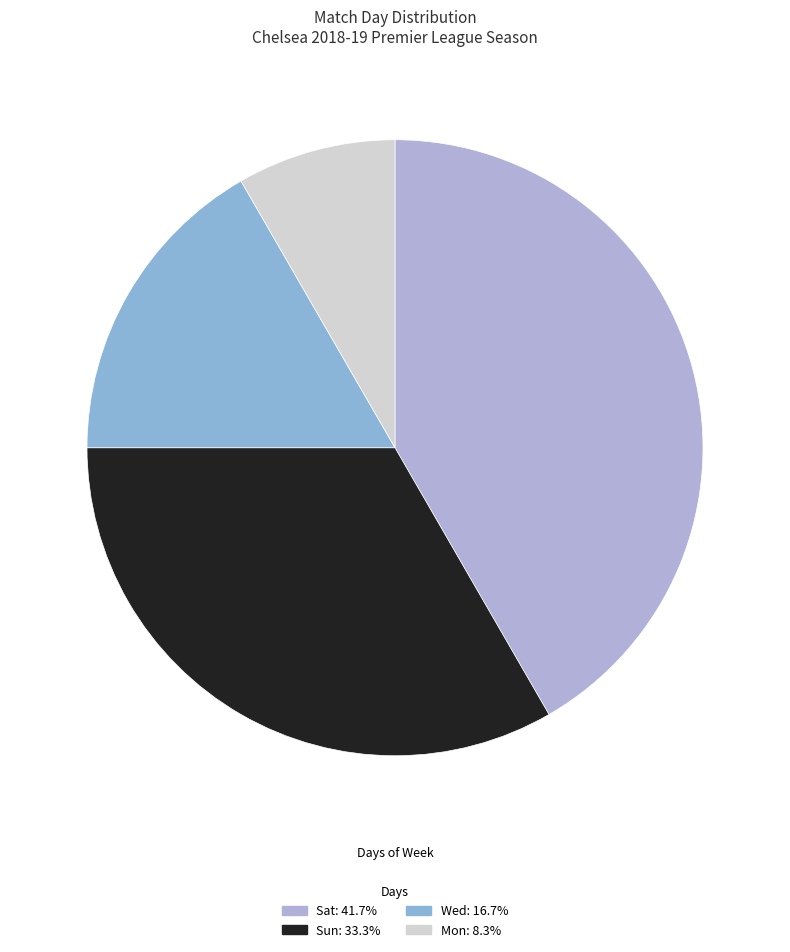

Rank the categories by value from lowest to highest.

Mon, Wed, Sun, Sat